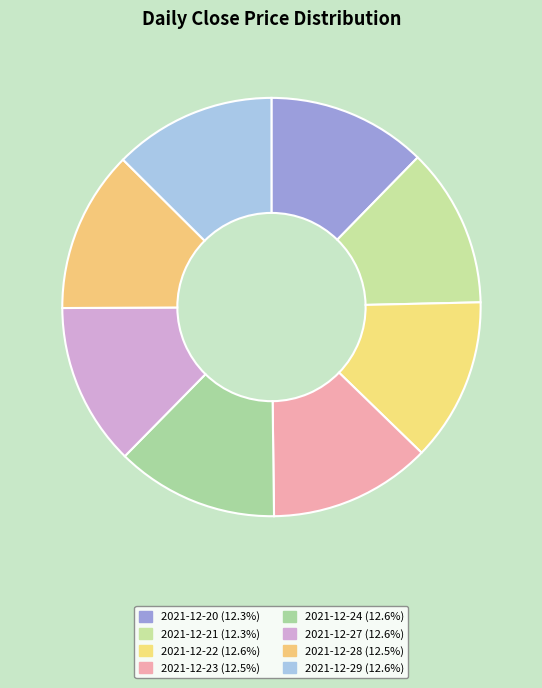

How many slices are in this pie chart?

8